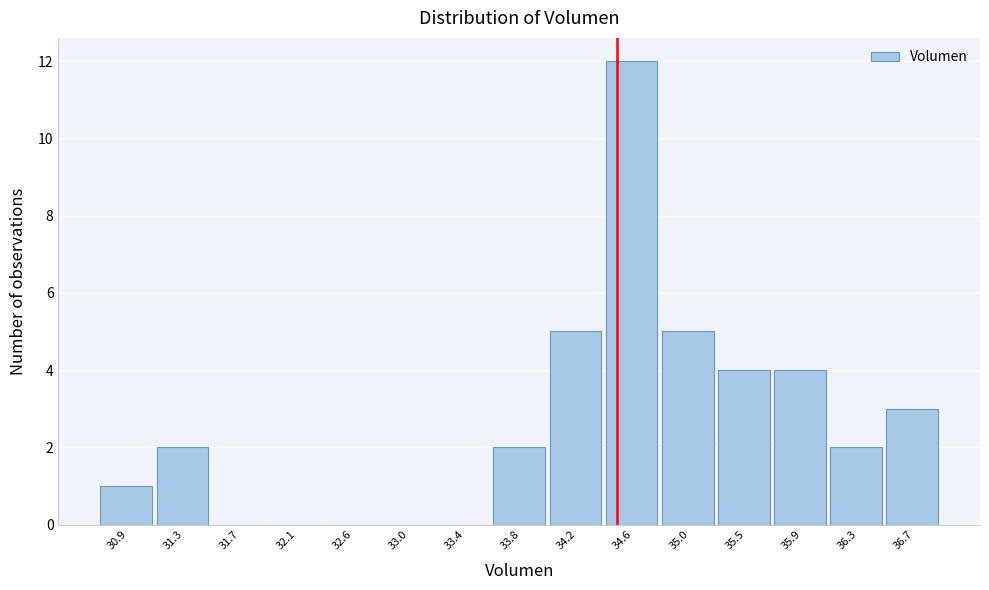

What is the height of the bar covering 30.70 to 31.10 on the x-axis? Neither the bar edges nor the heights are printed on the chart, so give them approximately, as read against the axes.

1